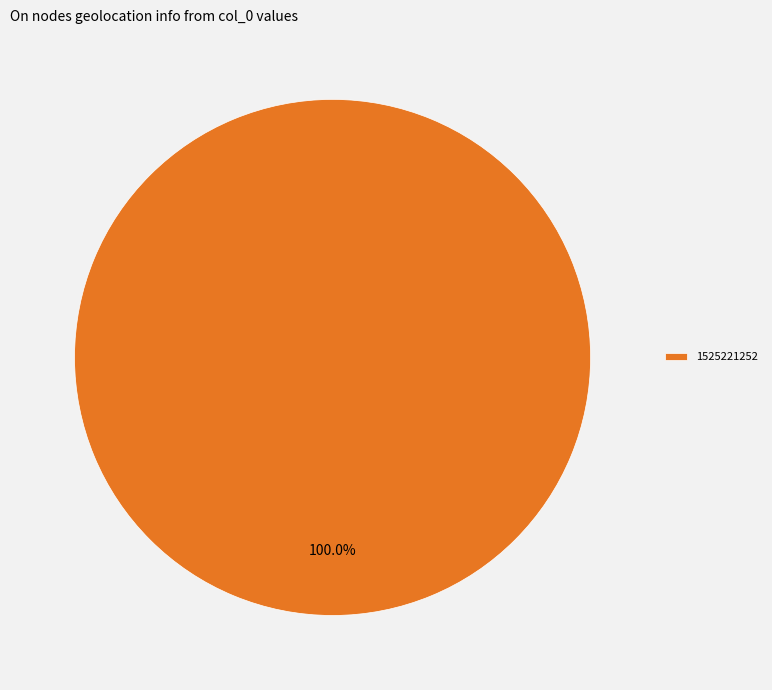

Rank the categories by value from lowest to highest.

1525221252